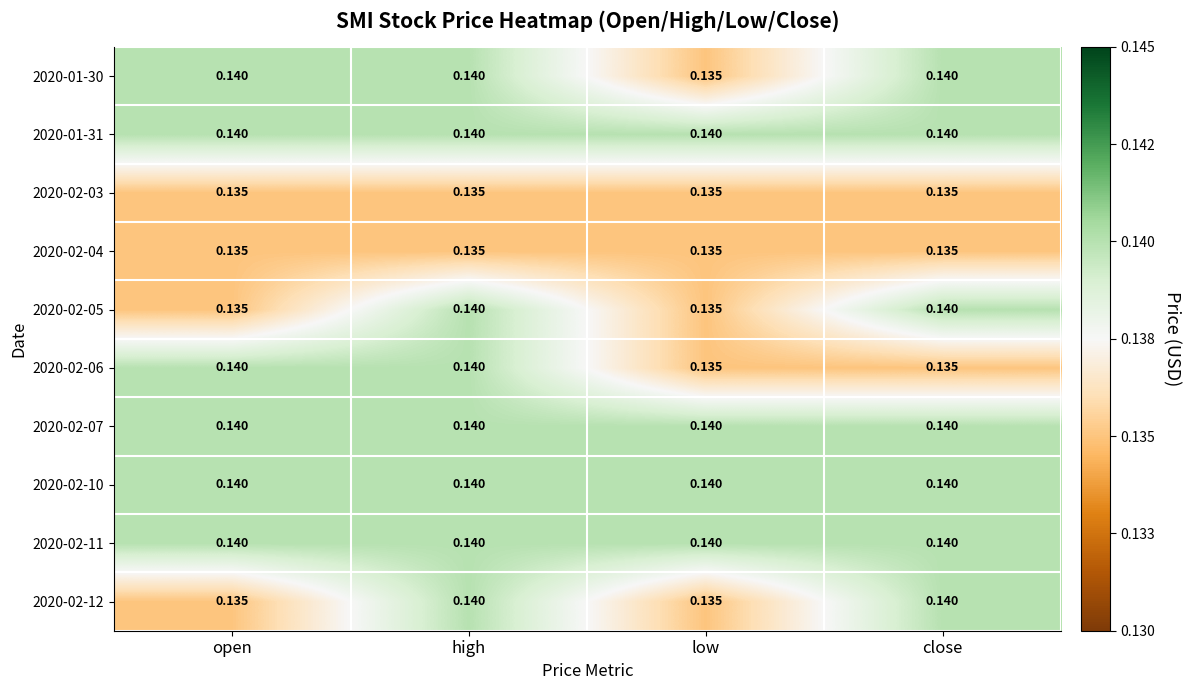

Is the value of 2020-02-06 at low greater than the value of 2020-02-07 at close?

No